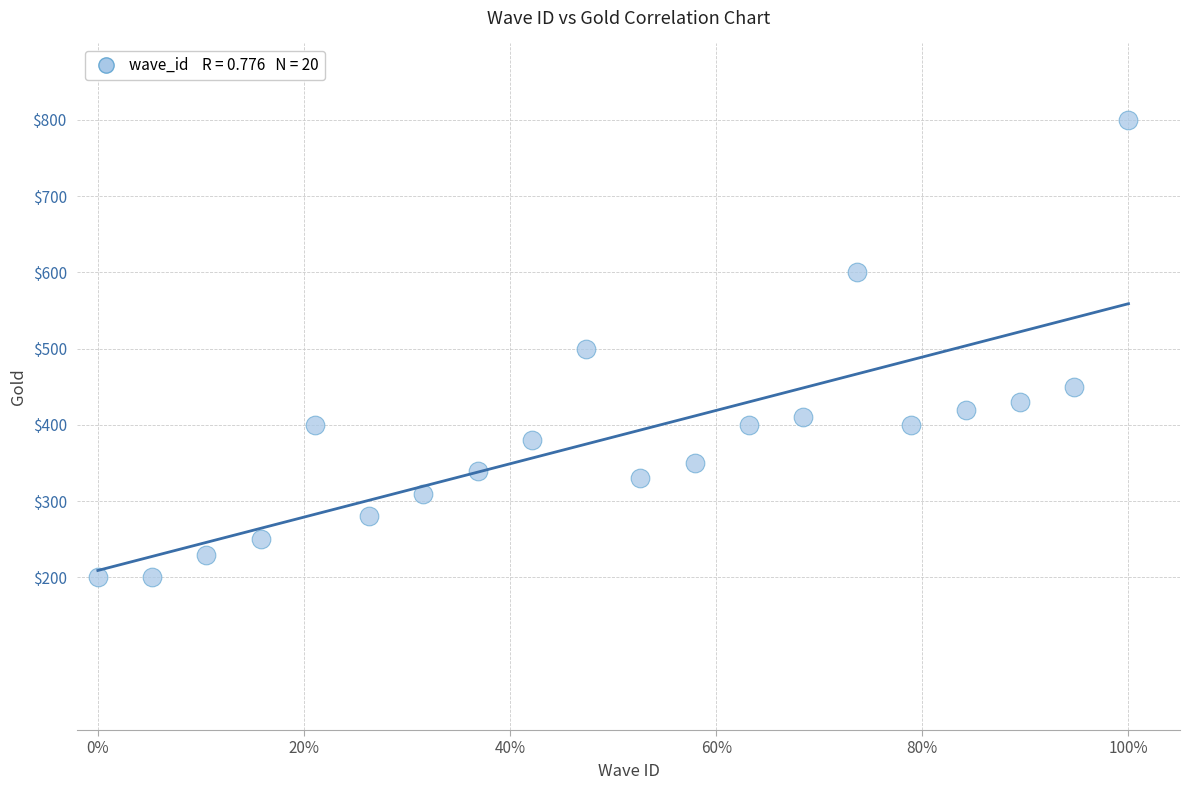

What is the range of Y values (max minus min)?

600